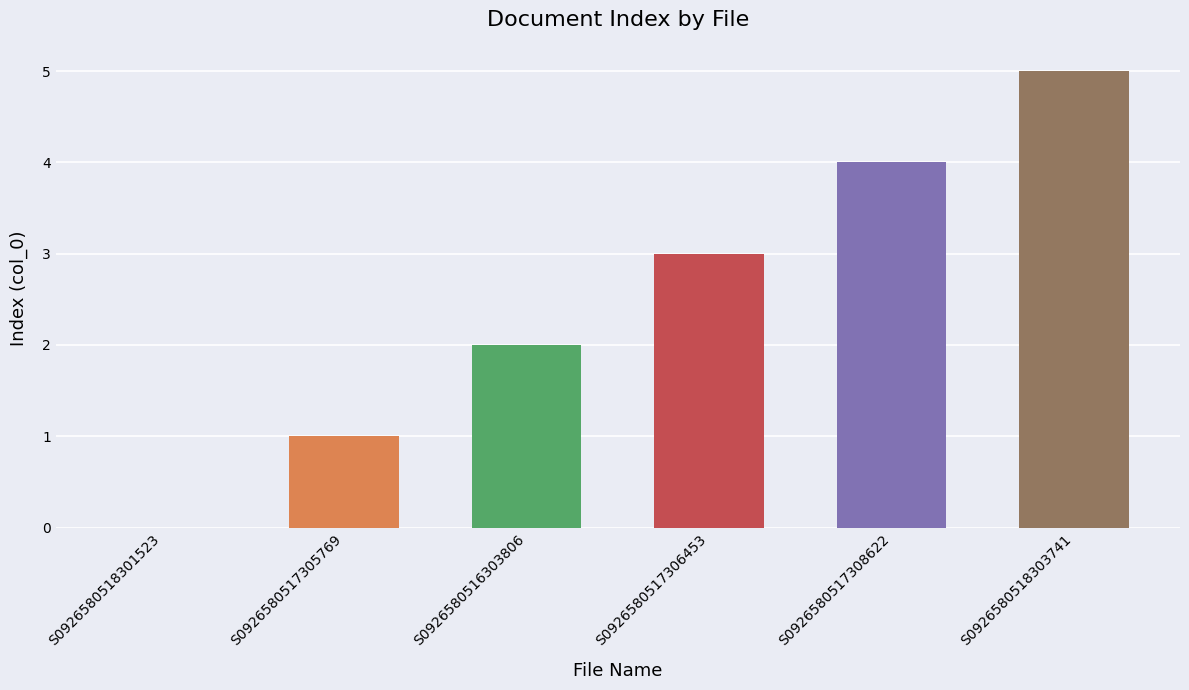

How many data points does each series have?

6